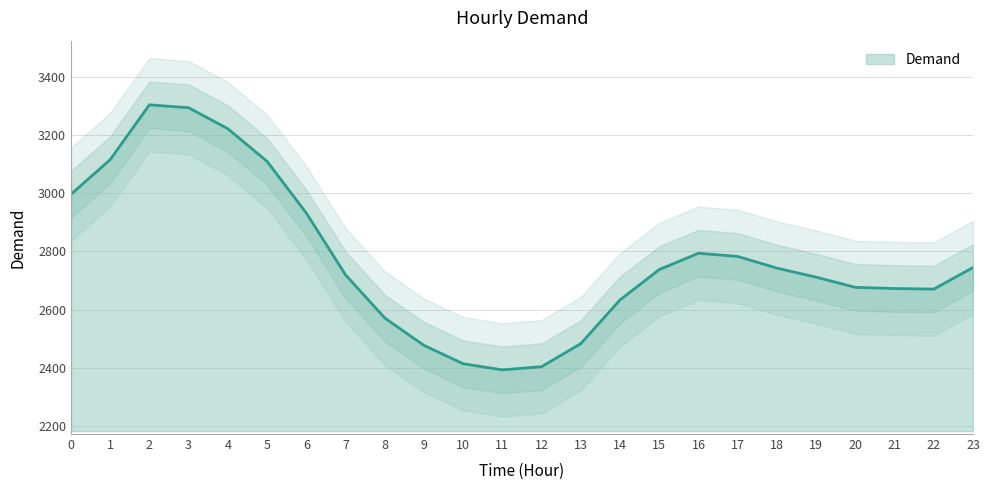

What is the change in value from 8 to 22?

+99